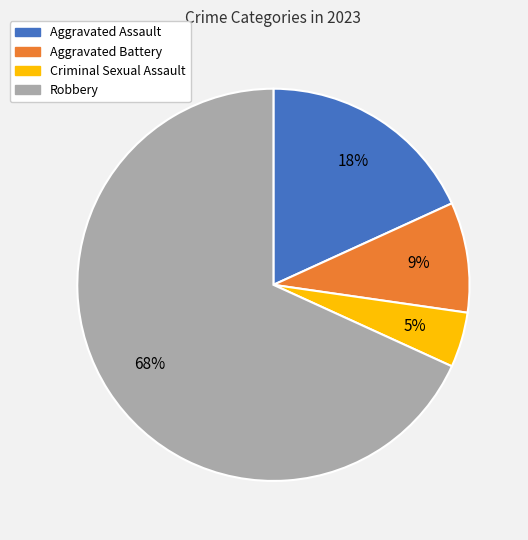

Rank the categories by value from highest to lowest.

Robbery, Aggravated Assault, Aggravated Battery, Criminal Sexual Assault